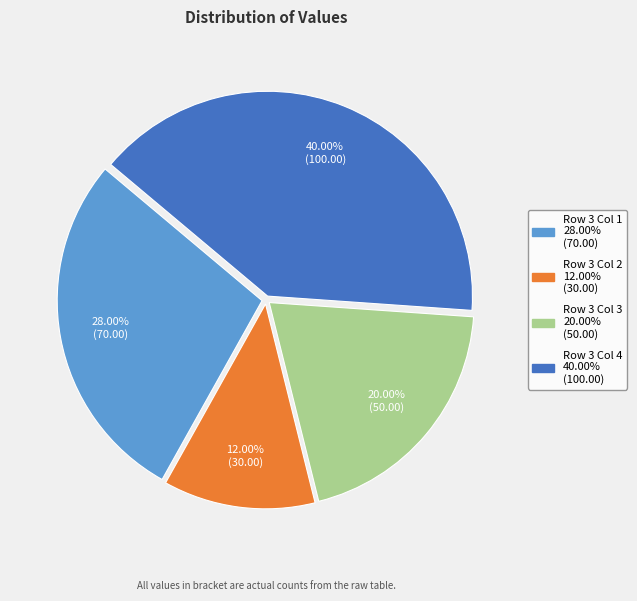

Which slice is the smallest?

Row 3 Col 2